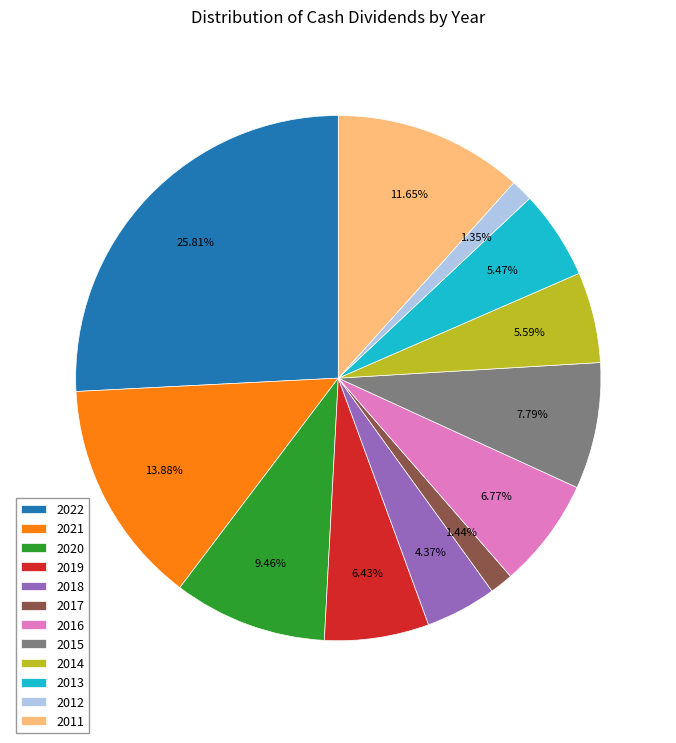

True or false: 2020 accounts for 17% of the total.

False